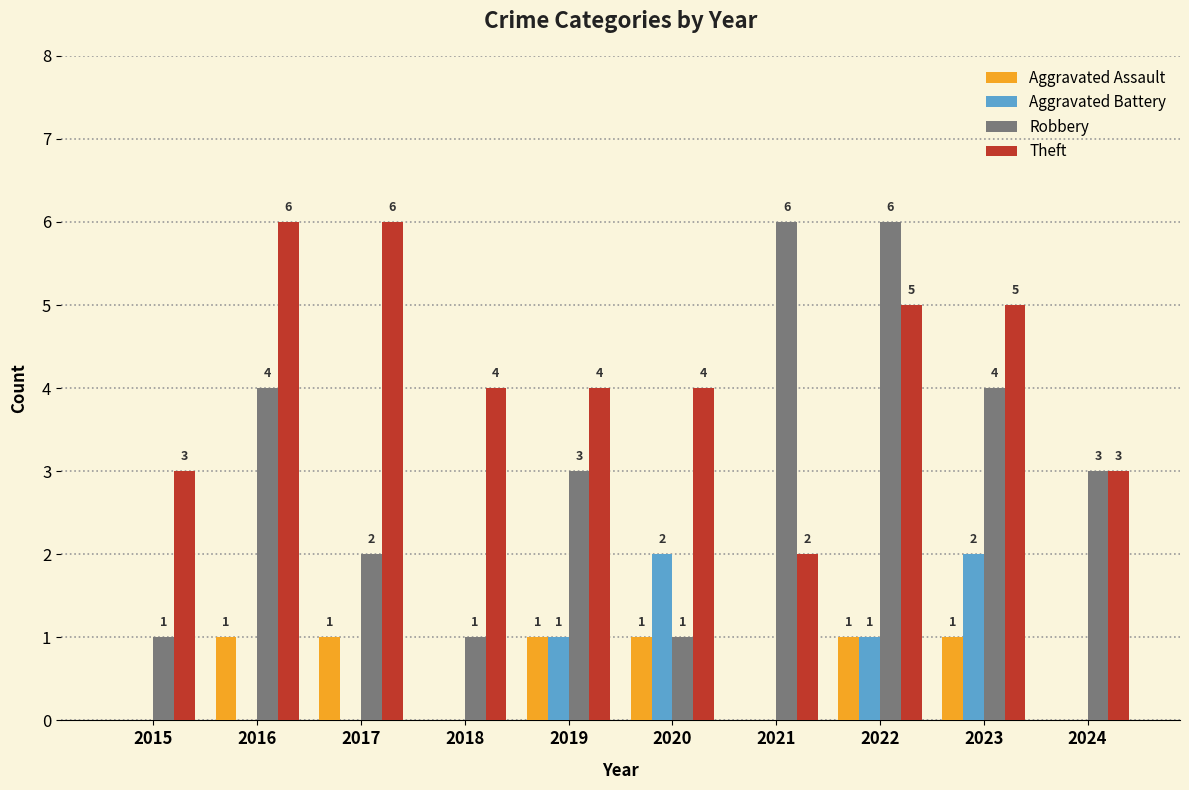

The Theft series shows 2 at 2020. True or false?

False